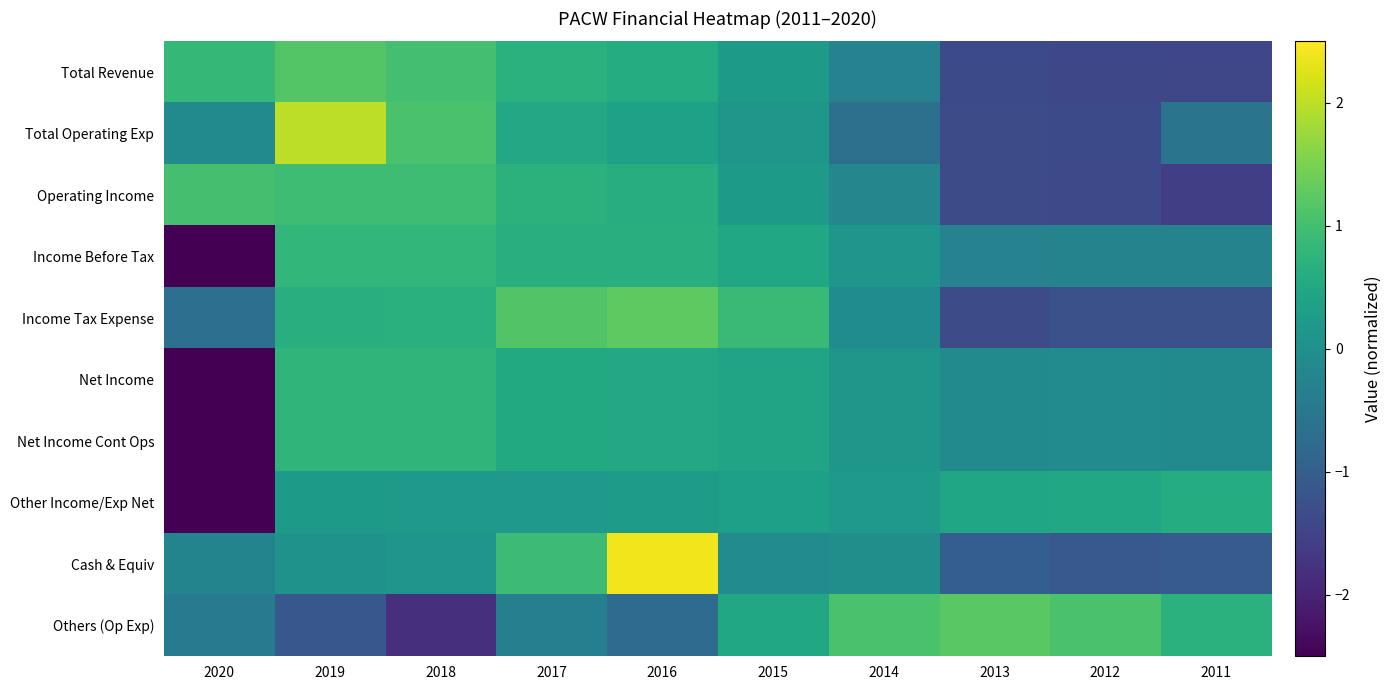

Reading left to right, list all the values displayed in this chart.

Total Revenue: 2020=0.8	2019=1.2	2018=1.0	2017=0.7	2016=0.6	2015=0.2	2014=-0.3	2013=-1.4	2012=-1.4	2011=-1.4
Total Operating Exp: 2020=-0.1	2019=2.0	2018=1.1	2017=0.5	2016=0.4	2015=0.1	2014=-0.7	2013=-1.4	2012=-1.4	2011=-0.6
Operating Income: 2020=1.0	2019=0.9	2018=1.0	2017=0.7	2016=0.6	2015=0.2	2014=-0.2	2013=-1.3	2012=-1.4	2011=-1.6
Income Before Tax: 2020=-2.7	2019=0.8	2018=0.8	2017=0.6	2016=0.7	2015=0.5	2014=0.1	2013=-0.3	2012=-0.3	2011=-0.3
Income Tax Expense: 2020=-0.7	2019=0.6	2018=0.7	2017=1.1	2016=1.3	2015=0.9	2014=-0.1	2013=-1.4	2012=-1.3	2011=-1.3
Net Income: 2020=-2.8	2019=0.8	2018=0.8	2017=0.5	2016=0.5	2015=0.4	2014=0.1	2013=-0.1	2012=-0.1	2011=-0.1
Net Income Cont Ops: 2020=-2.8	2019=0.8	2018=0.8	2017=0.5	2016=0.5	2015=0.4	2014=0.1	2013=-0.1	2012=-0.1	2011=-0.1
Other Income/Exp Net: 2020=-3.0	2019=0.2	2018=0.2	2017=0.2	2016=0.3	2015=0.3	2014=0.2	2013=0.5	2012=0.5	2011=0.6
Cash & Equiv: 2020=-0.2	2019=0.1	2018=0.1	2017=0.9	2016=2.4	2015=-0.1	2014=-0.0	2013=-1.0	2012=-1.1	2011=-1.1
Others (Op Exp): 2020=-0.5	2019=-1.1	2018=-1.8	2017=-0.3	2016=-0.8	2015=0.5	2014=1.1	2013=1.2	2012=1.1	2011=0.7